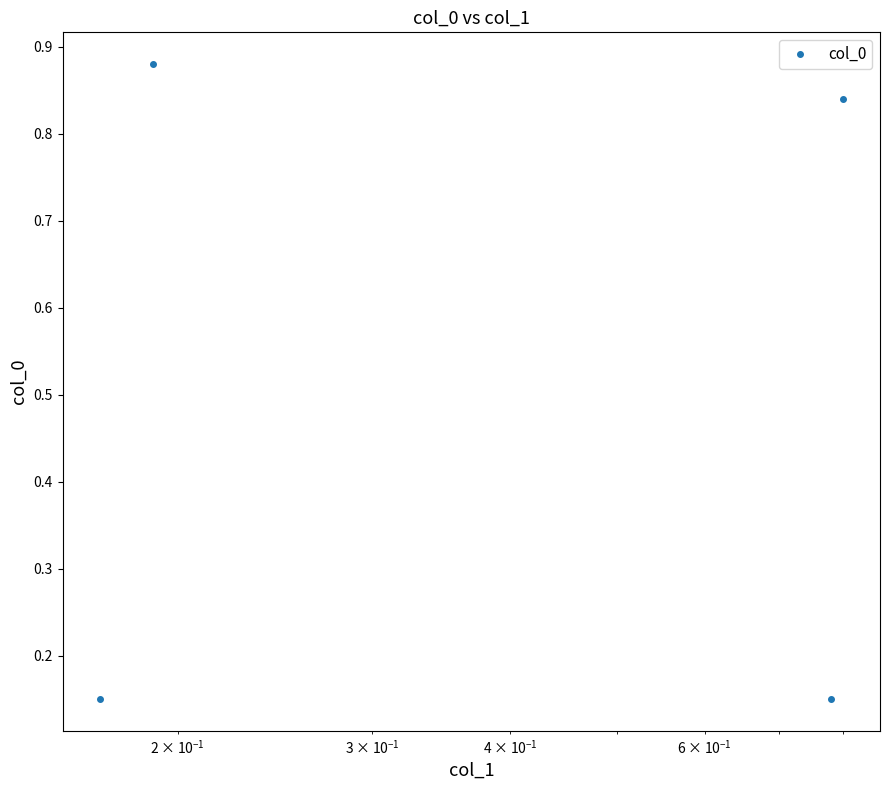

Count the values in the range 0 to 1.

4